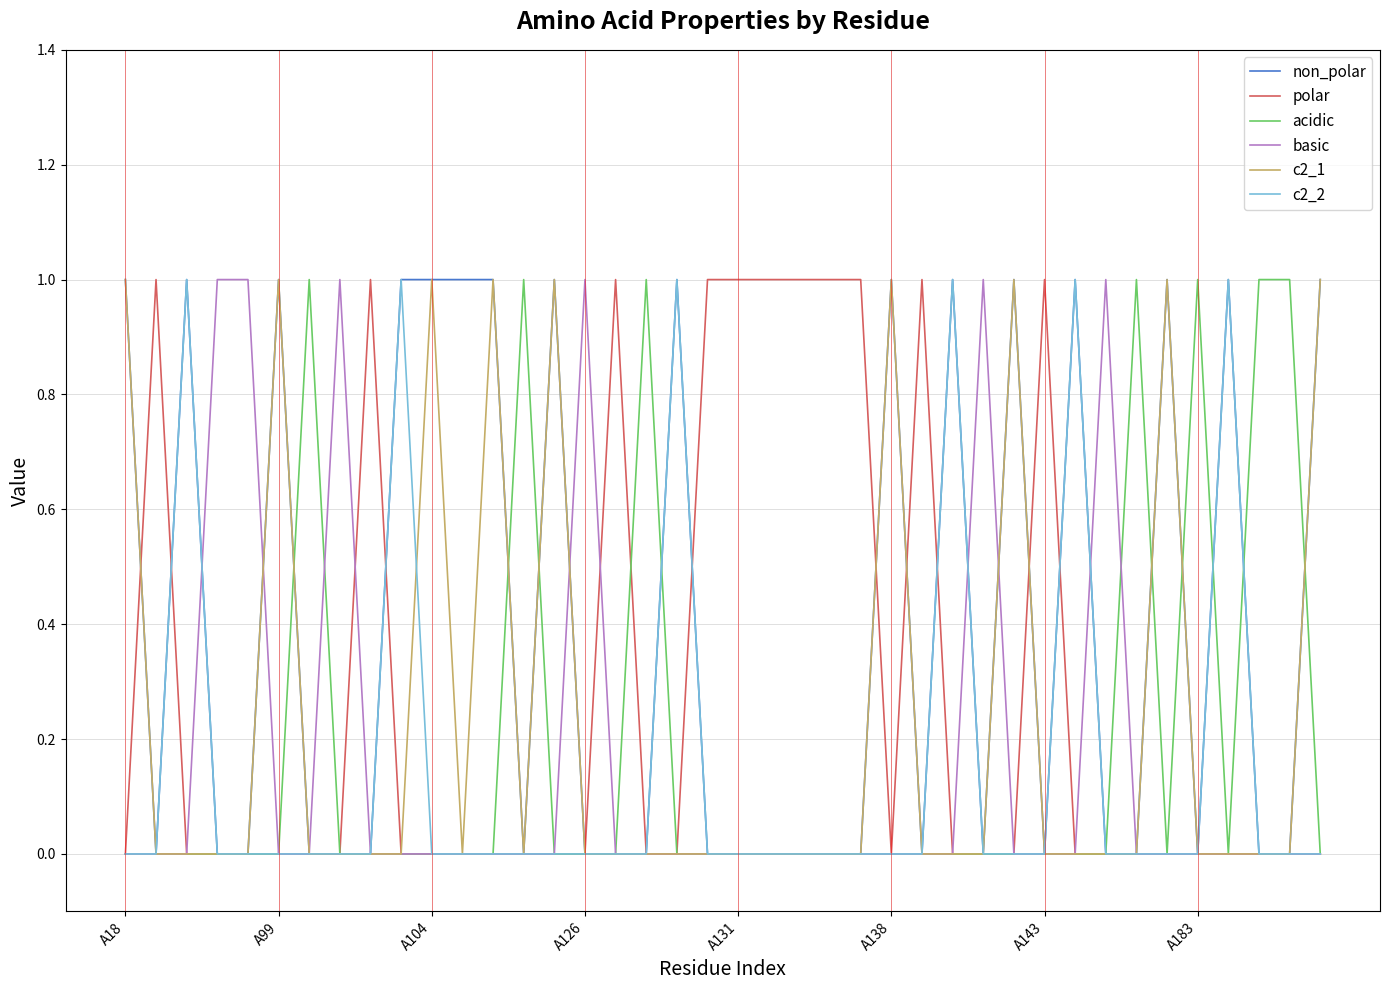

Which series has the largest total across all categories?

non_polar